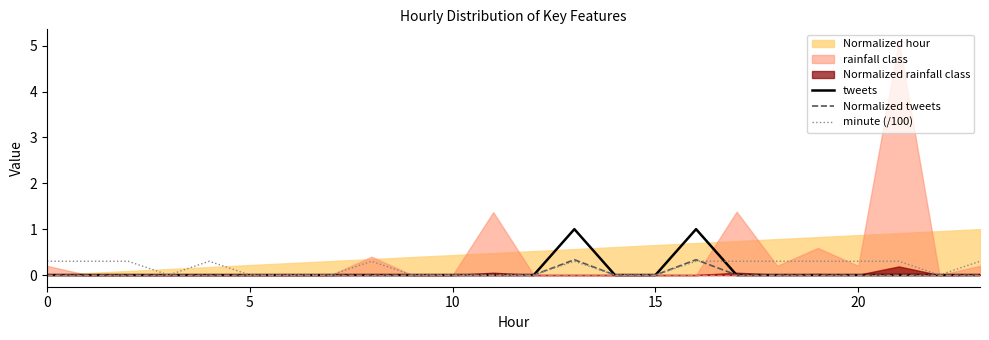

The Normalized tweets series shows 0.2 at 0. True or false?

False